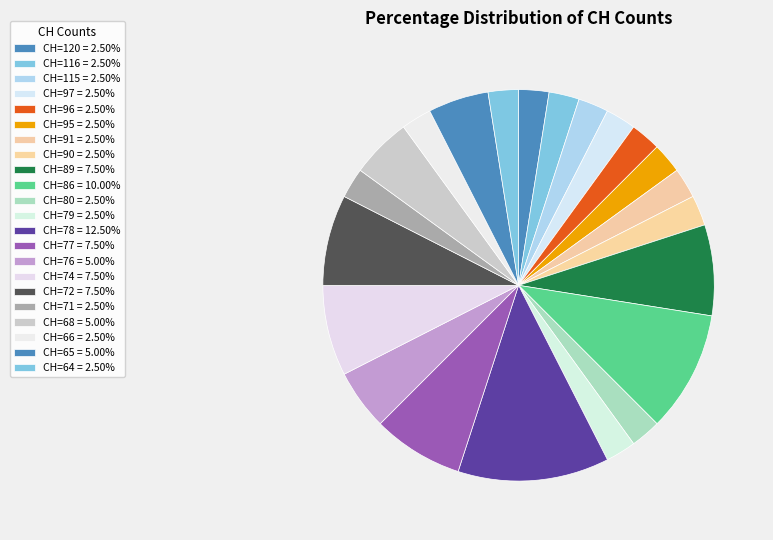

Count the number of slices in the pie.

22